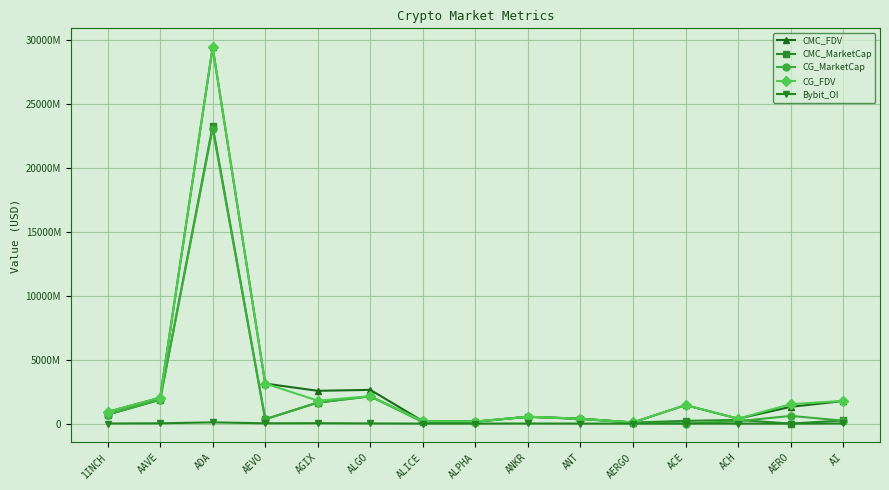

What is the total value across all series at ADA?

105238909418.5